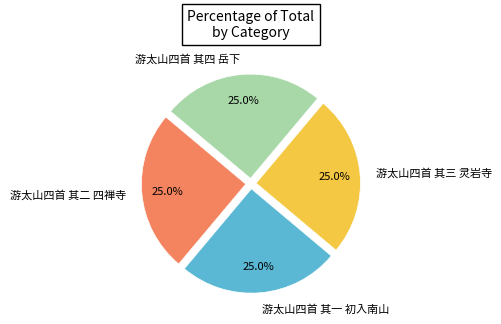

What percentage is the 游太山四首 其四 岳下 slice, to the nearest percent?

25%